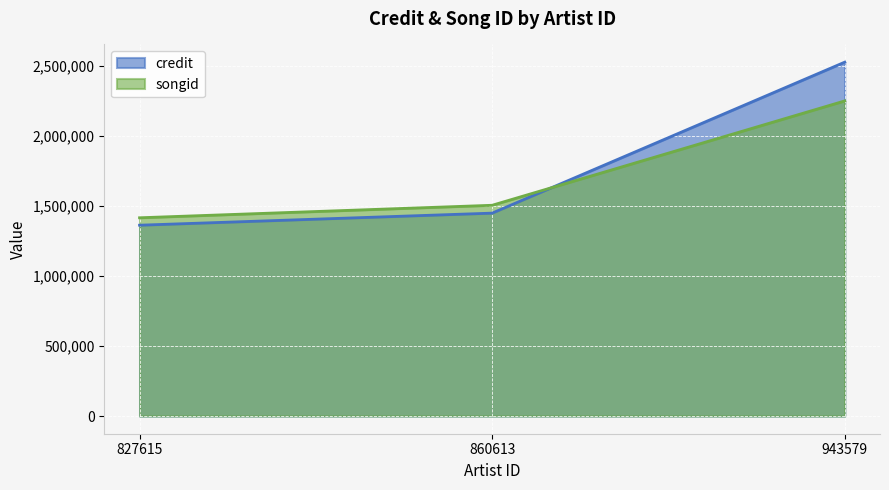

What is the greatest value displayed?

2524519